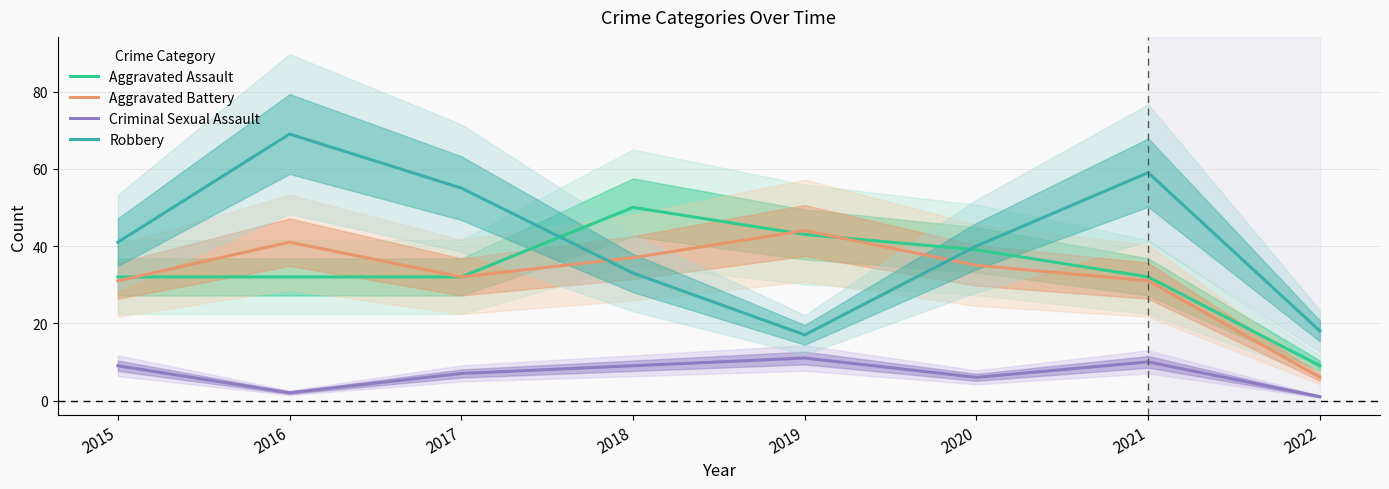

How many categories are shown in the chart?

8